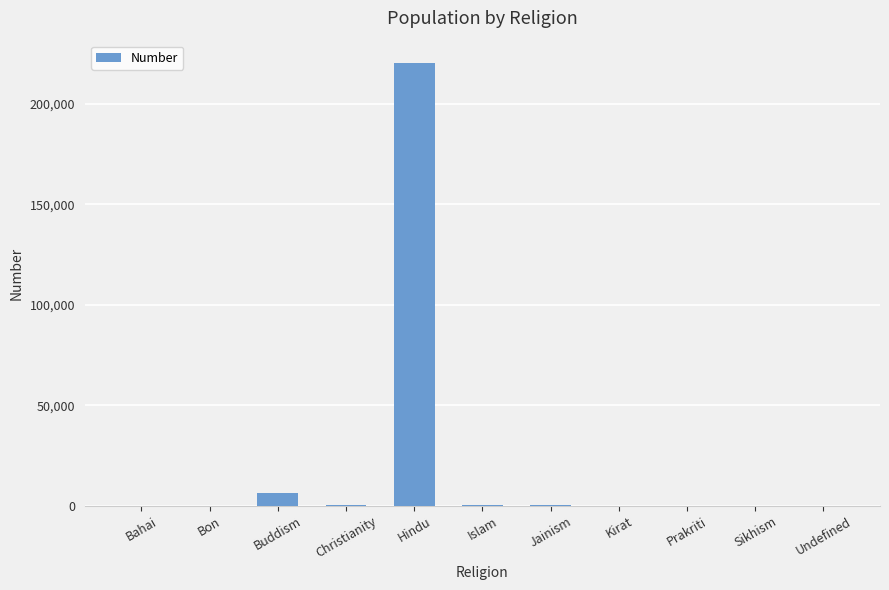

Where is the data nearest to the value 110183?

Buddism